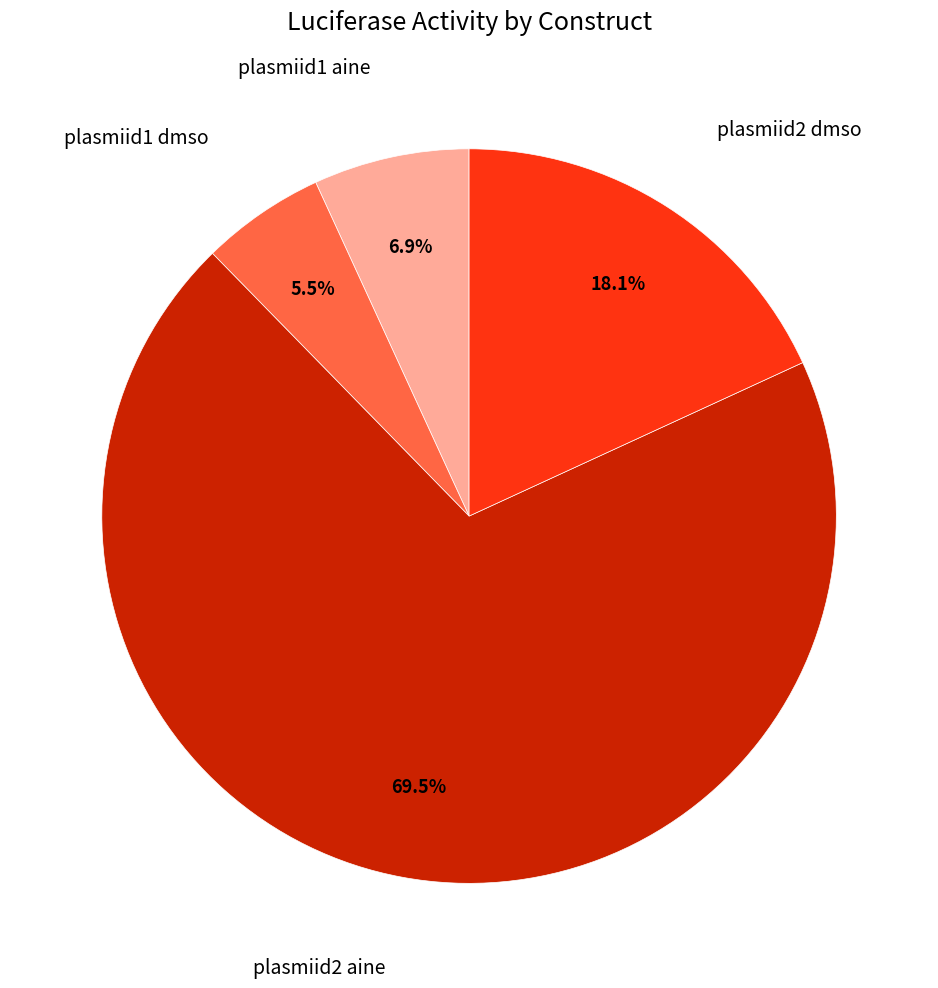

True or false: plasmiid1 aine accounts for 17% of the total.

False